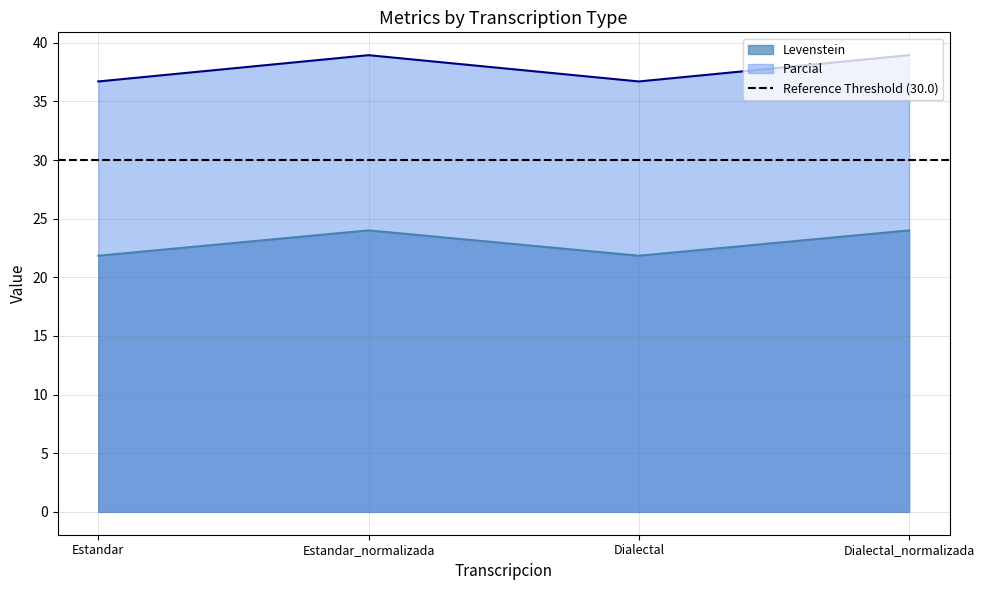

What is the sum of the Levenstein values at Estandar_normalizada and Dialectal?

45.8